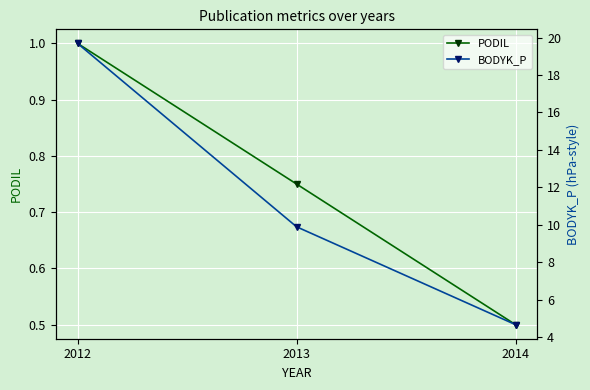

Reading right to left, transcribe all the data shown in this chart.

PODIL: 0.5	0.8	1.0
BODYK_P: 4.7	9.9	19.7